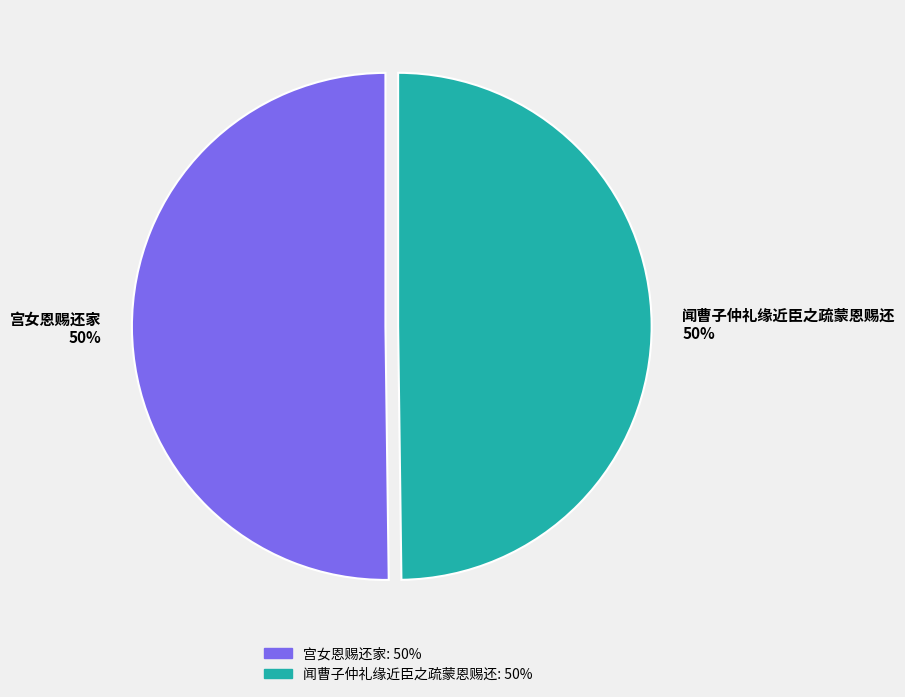

To the nearest percent, what percentage of the pie is 宫女恩赐还家?

50%